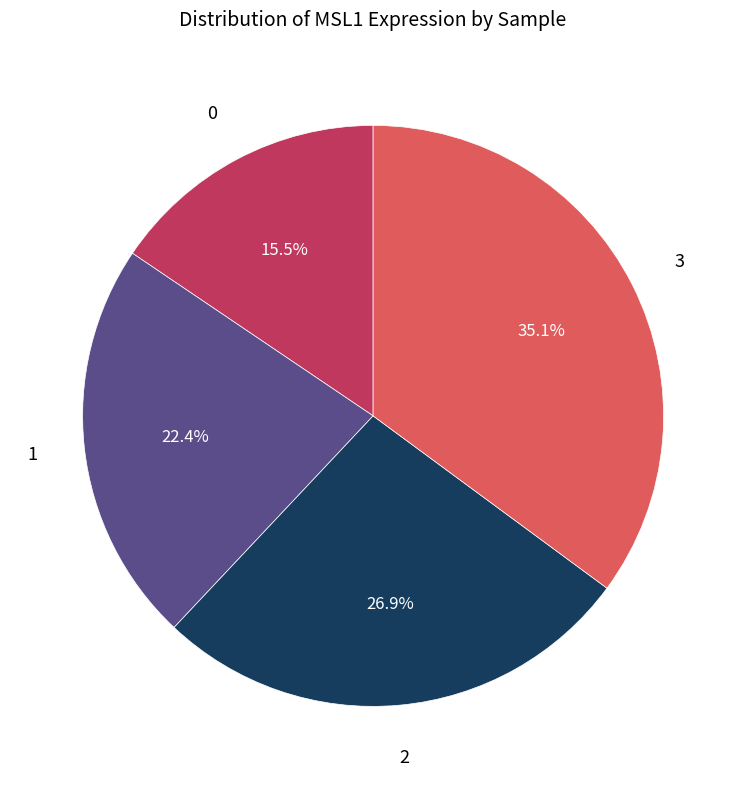

How many segments does this pie chart have?

4